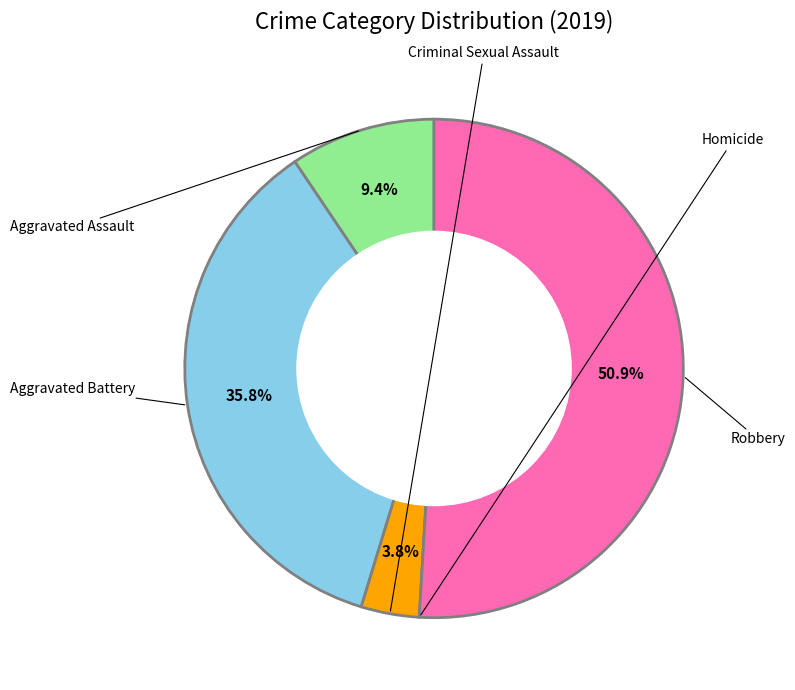

Which has a higher value, Aggravated Battery or Homicide?

Aggravated Battery